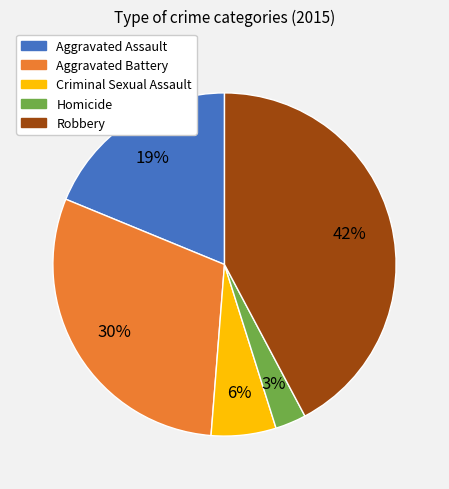

To the nearest percent, what portion does Criminal Sexual Assault represent?

6%